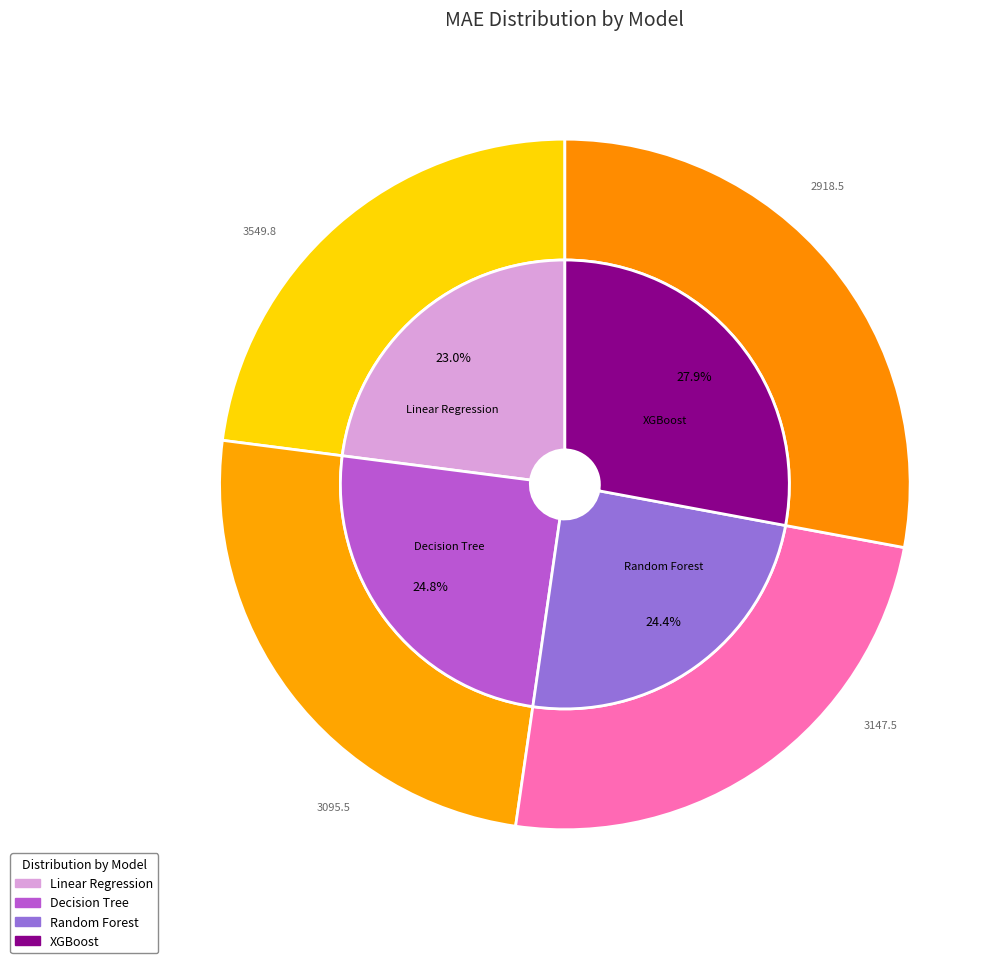

How many slices are in this pie chart?

4